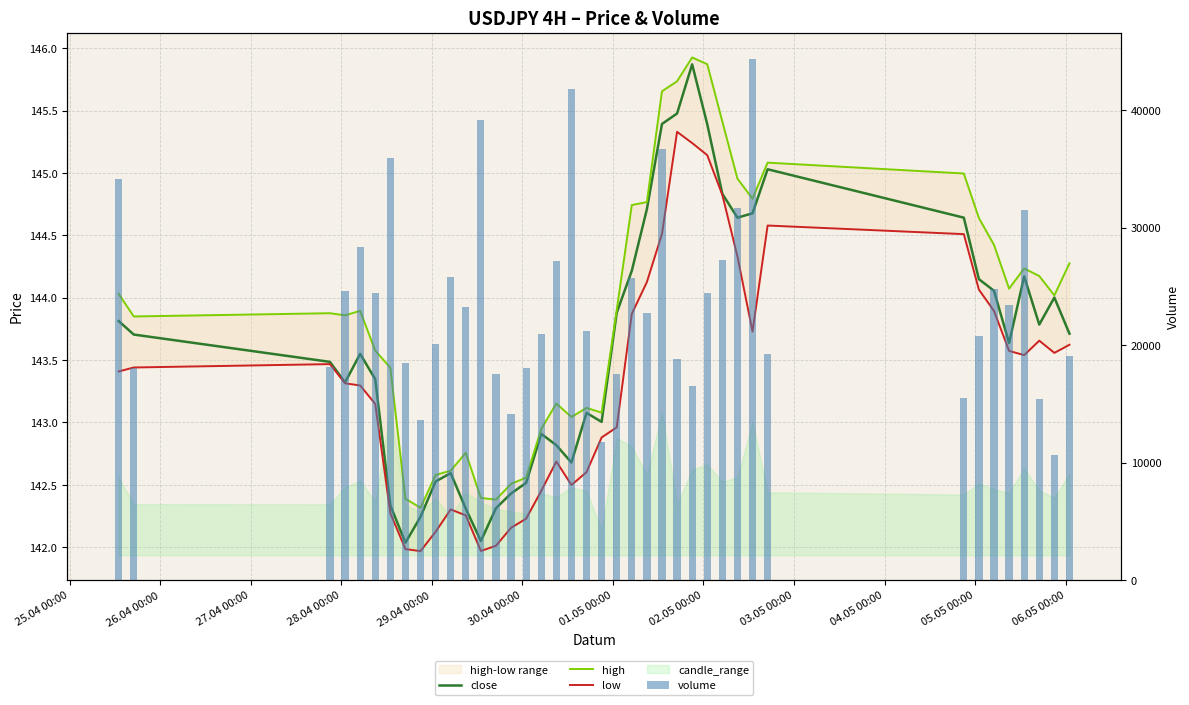

At which label does high first exceed 143?

25.04 00:00